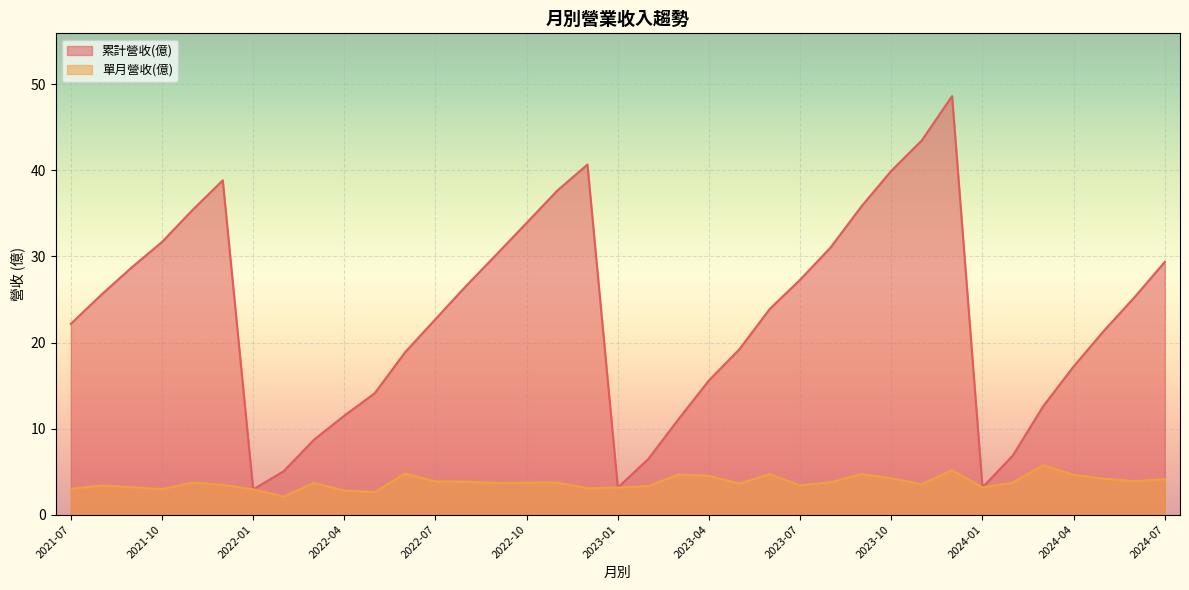

Which label corresponds to the smallest value in the chart?

2022-02